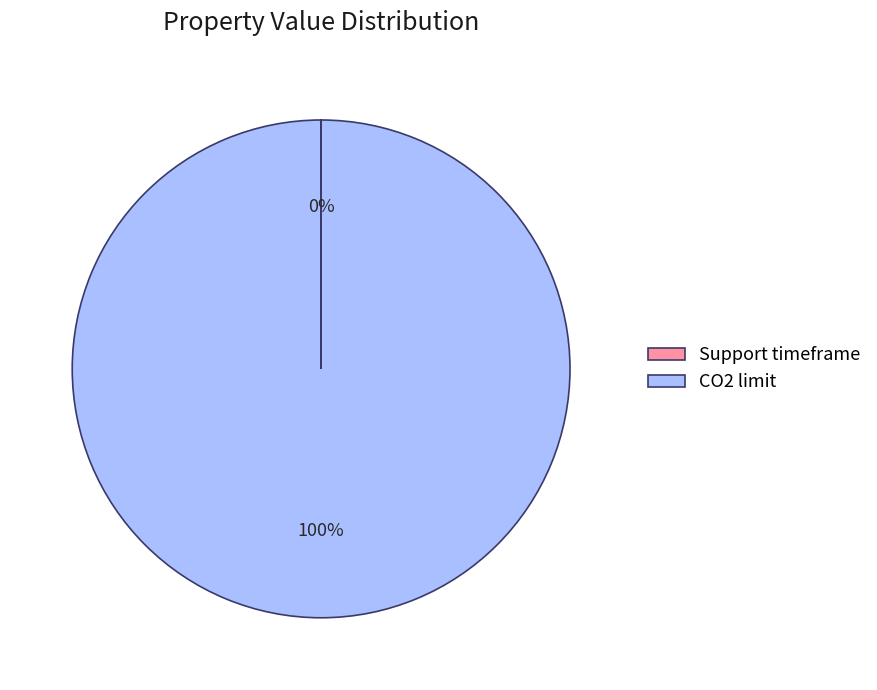

Which category has the biggest portion of the pie?

CO2 limit